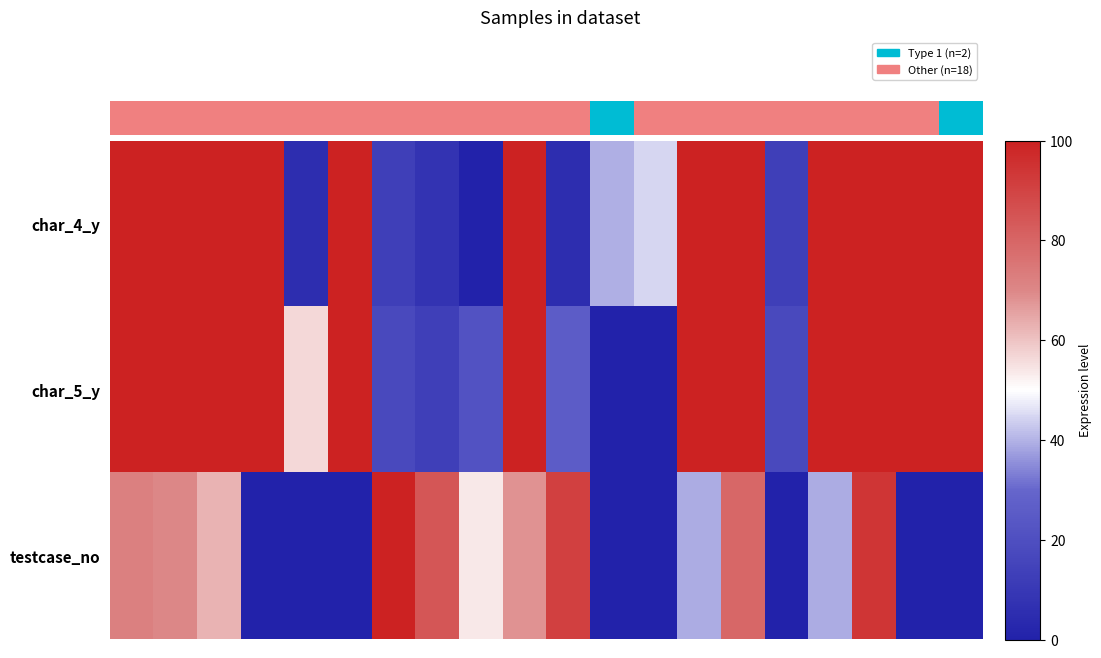

At how many categories does at least one series exceed 77?

15